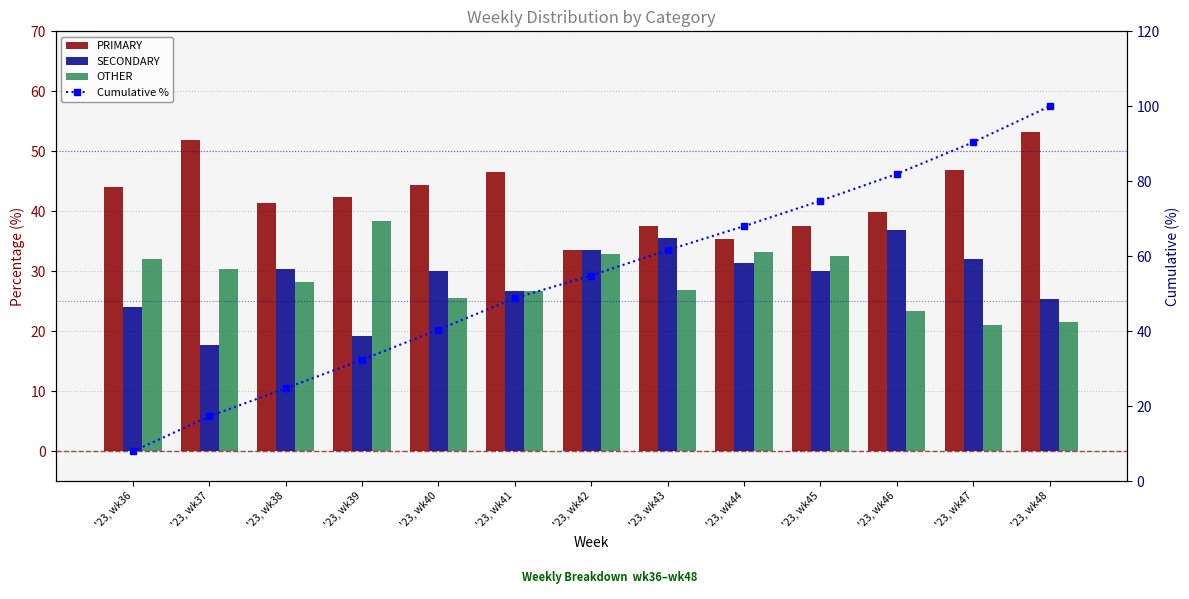

Which series has the widest spread of values?

Cumulative %